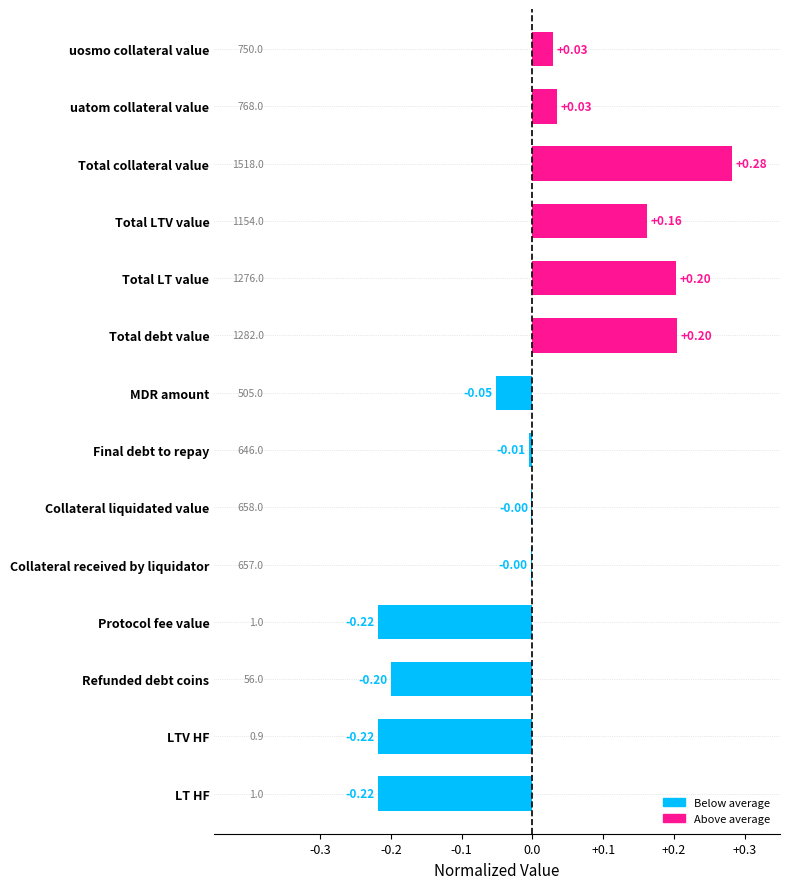

At which category does the chart reach its peak across all series?

Total collateral value